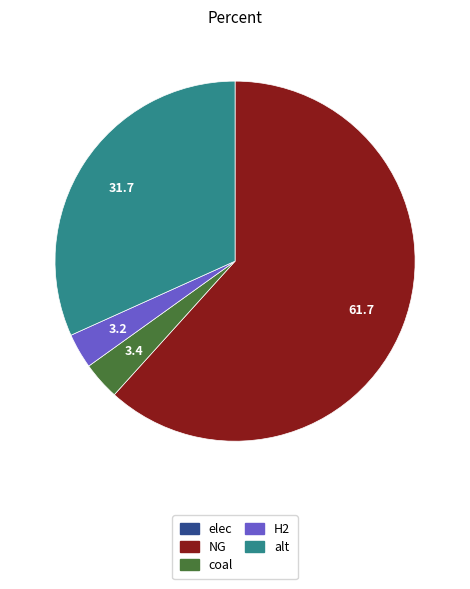

What is the majority slice?

NG